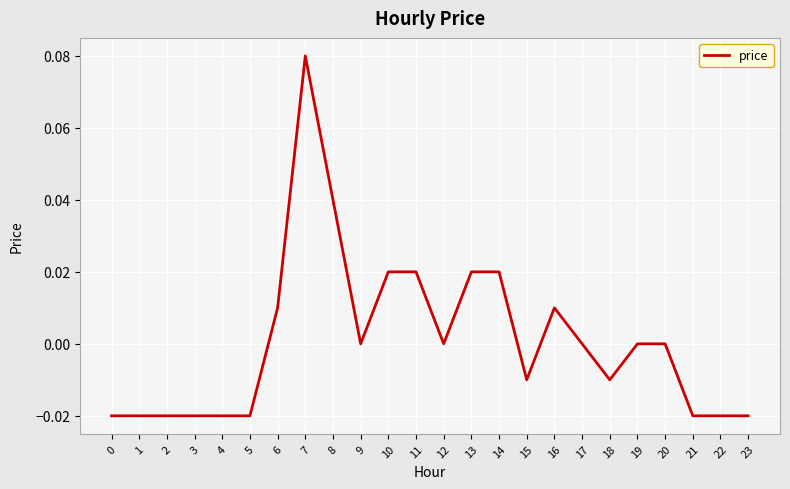

Does the chart have visible grid lines?

Yes